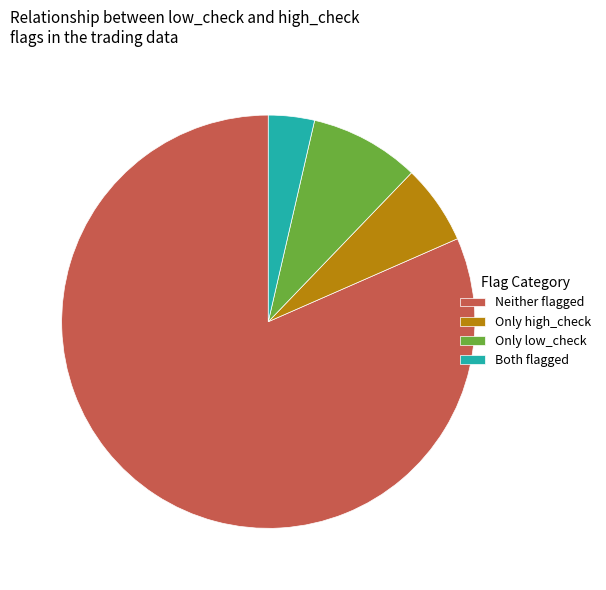

Combined, do Only high_check and Only low_check account for over 50%?

No